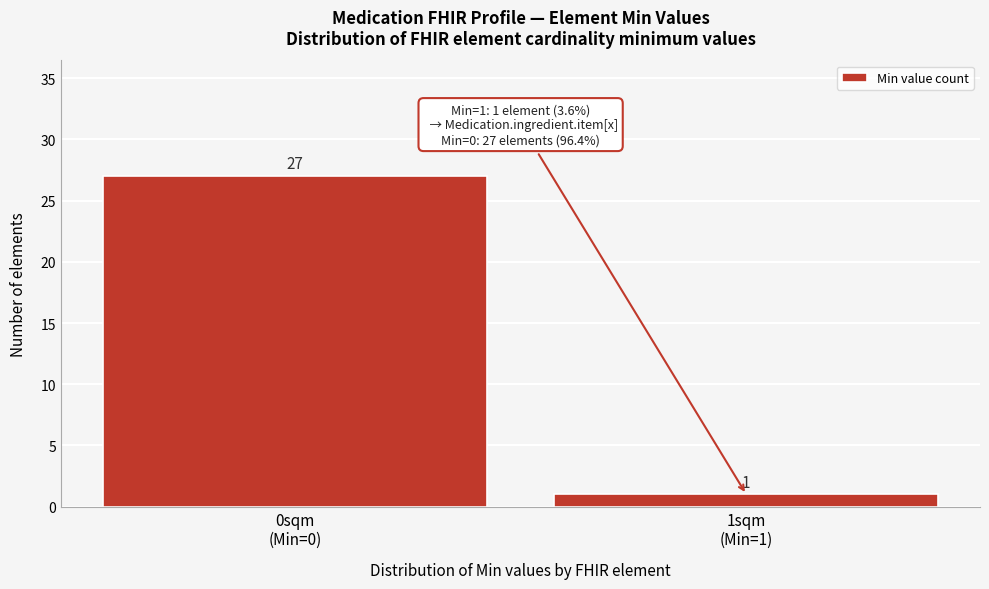

Reading left to right, transcribe all the data shown in this chart.

27	1